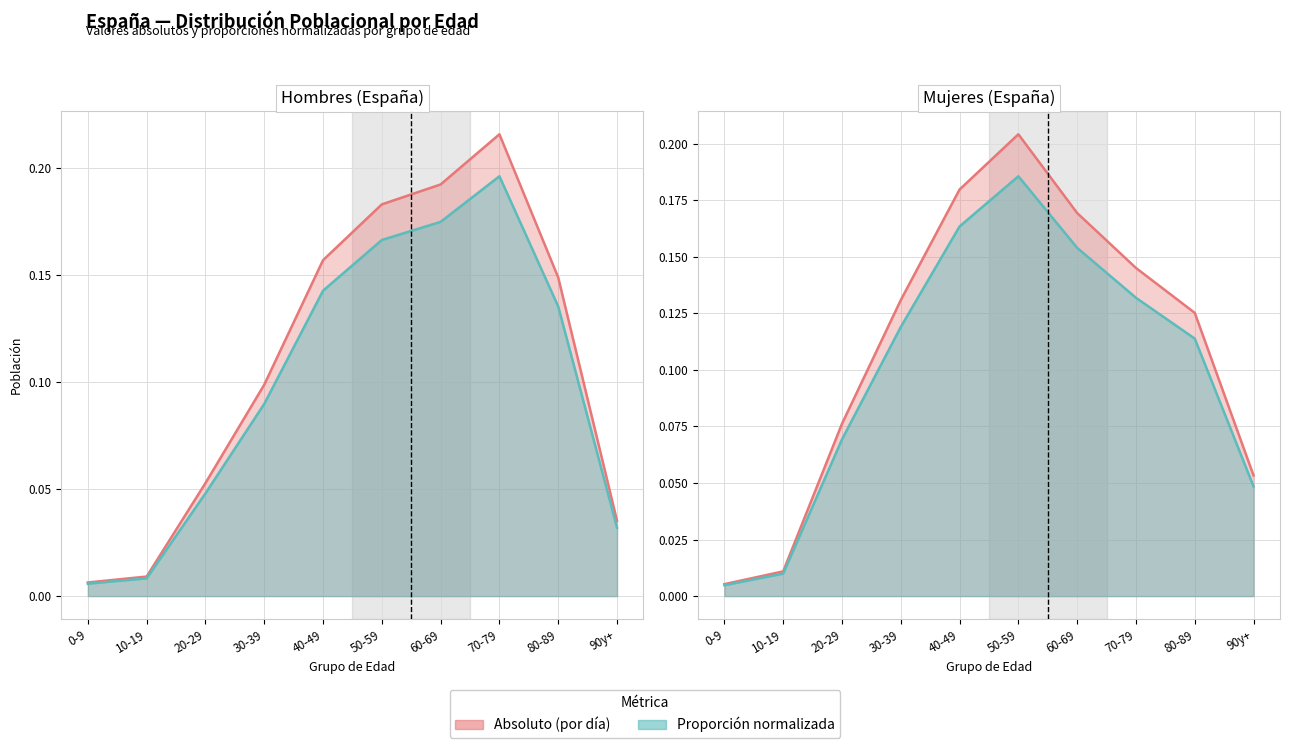

Where is the first local maximum for Mujeres_norm?

50-59